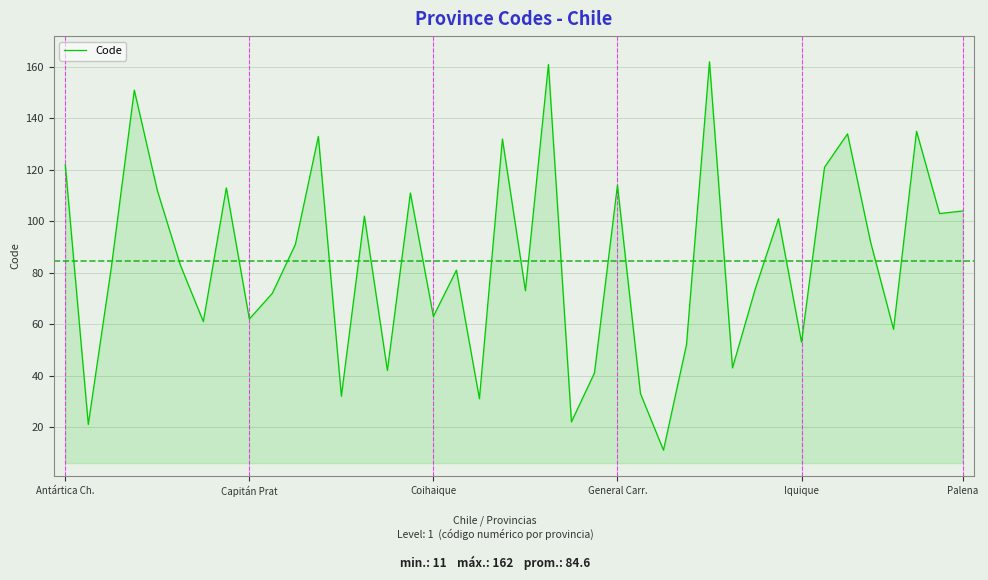

How many lines are shown in the chart?

1